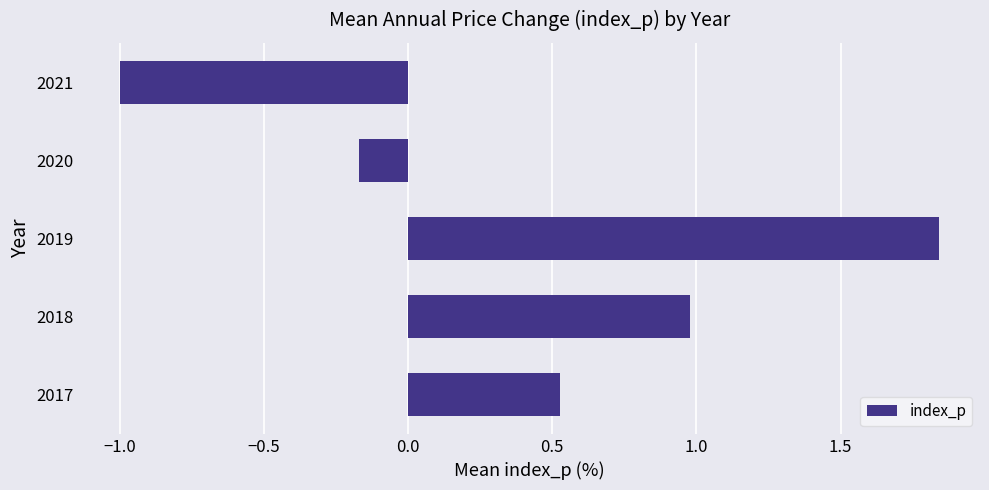

True or false: the data shows 0.6 at 2018.

False